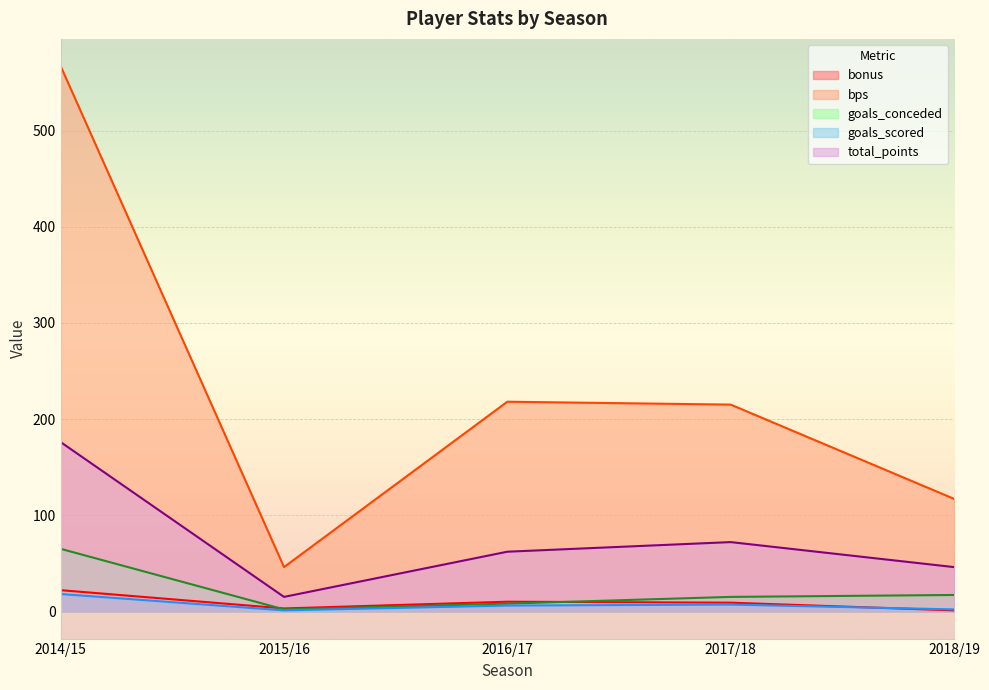

Where is total_points nearest to the value 95?

2017/18